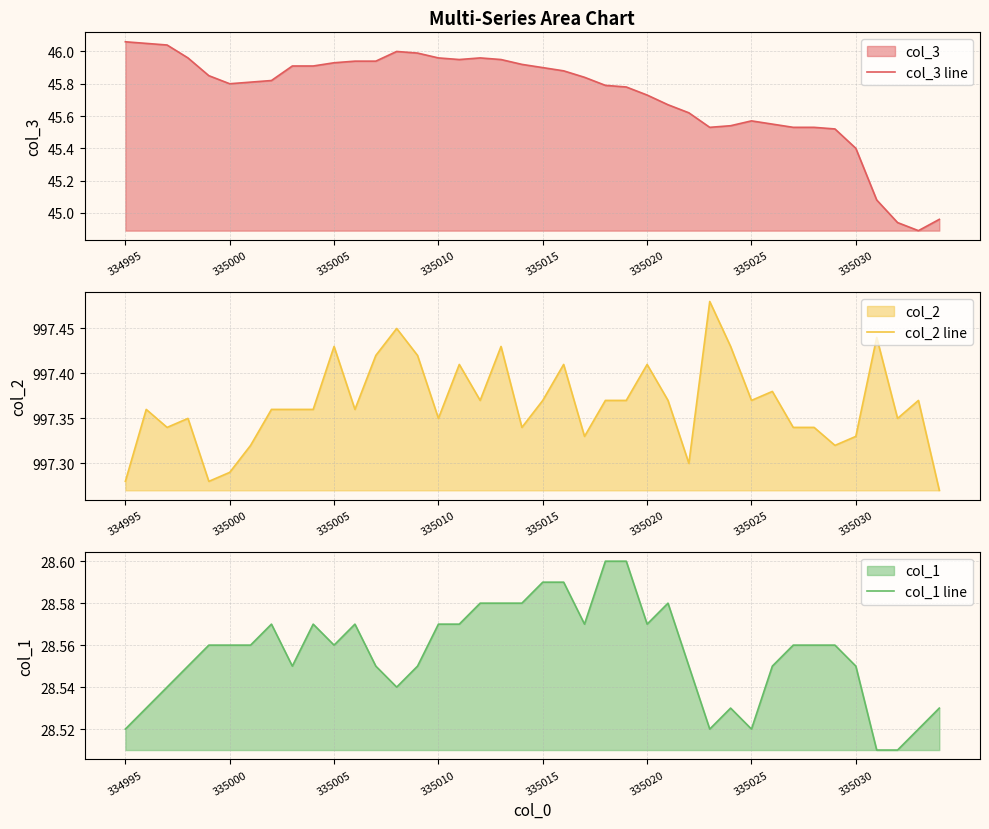

What is the value of the col_2 line point at the 32nd from the left?

997.4